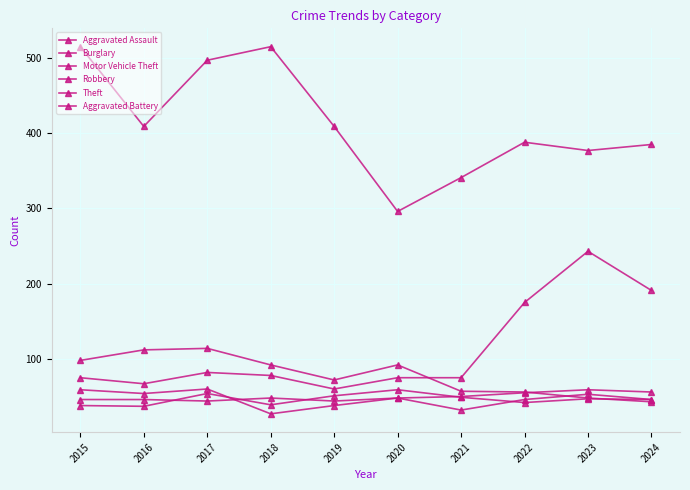

How many lines are shown in the chart?

6